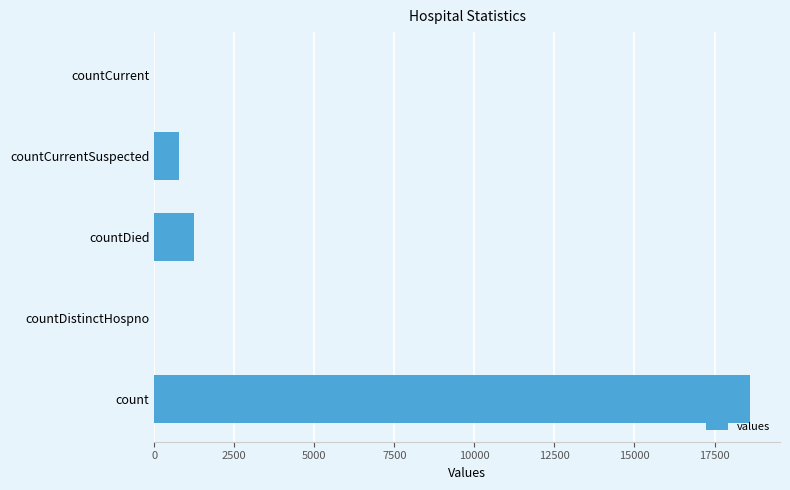

How many data points does each series have?

5